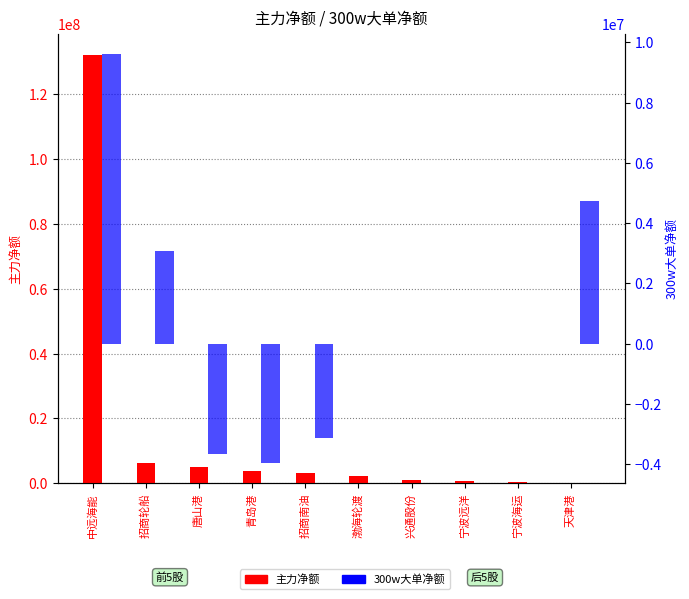

What is the highest value of the 300w大单净额 series?

9612610